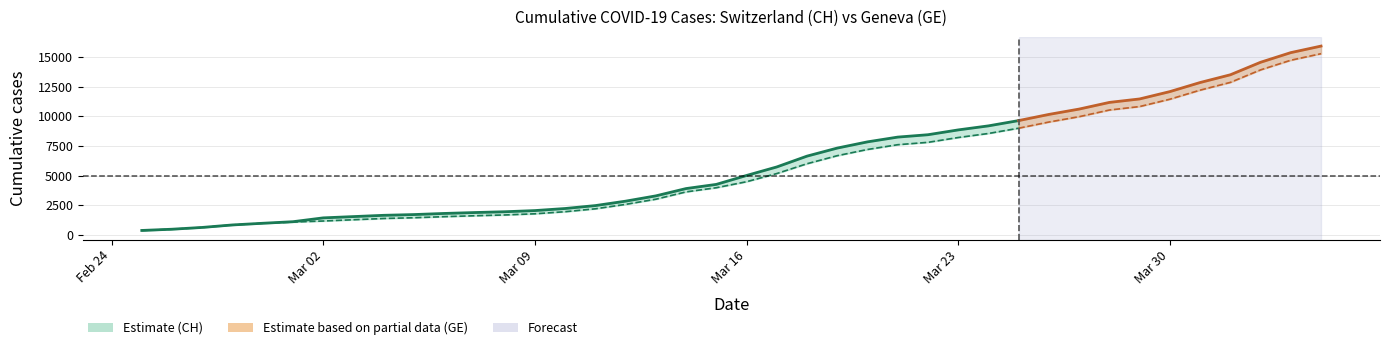

True or false: GE and CH intersect in this chart.

False